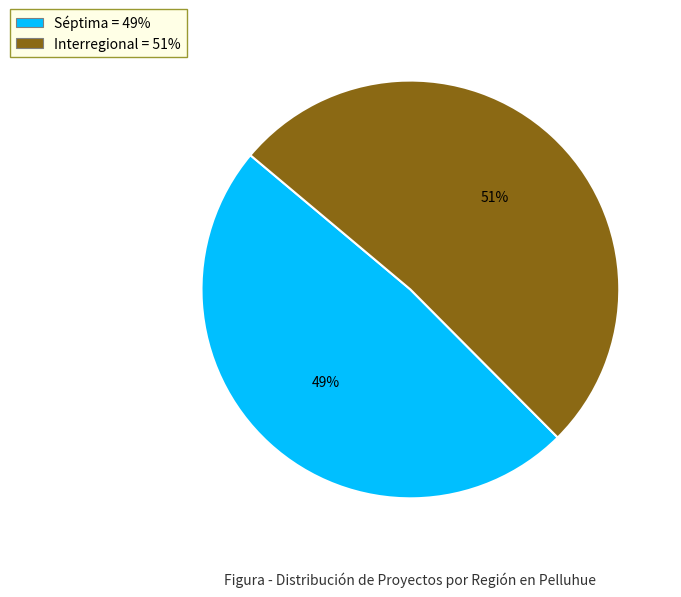

True or false: Interregional accounts for 51% of the total.

True